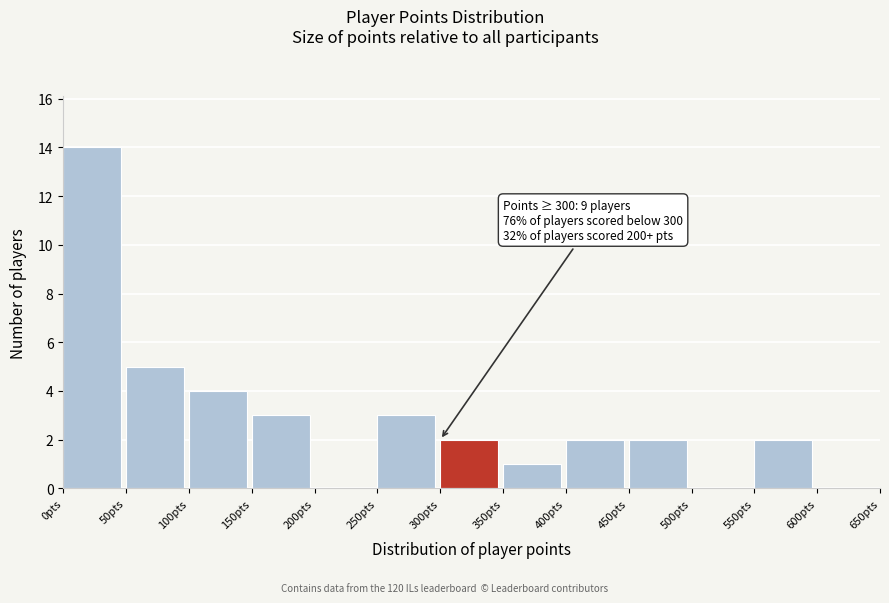

Which range on the x-axis has the tallest bar?

0 to 50